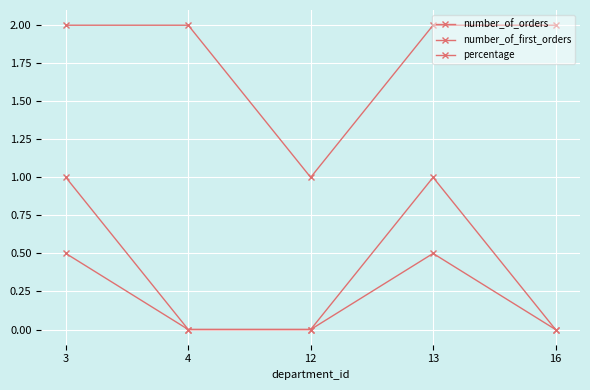

What is the total value across all series at 13?

3.5